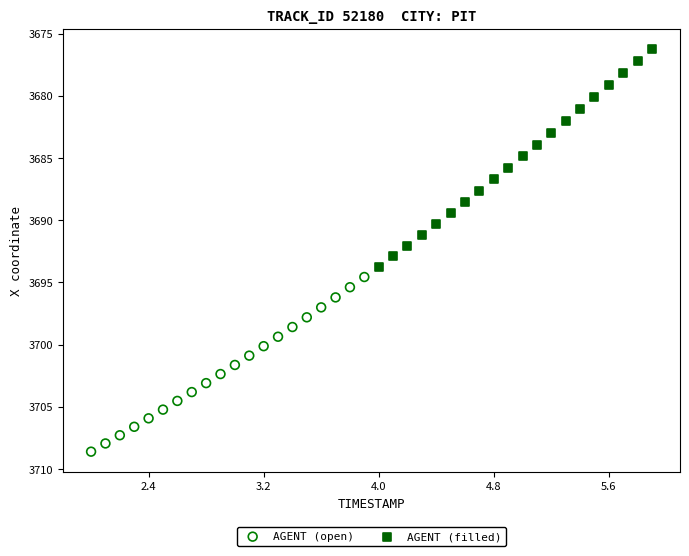

What are all the series names shown in the legend?

AGENT (open), AGENT (filled)